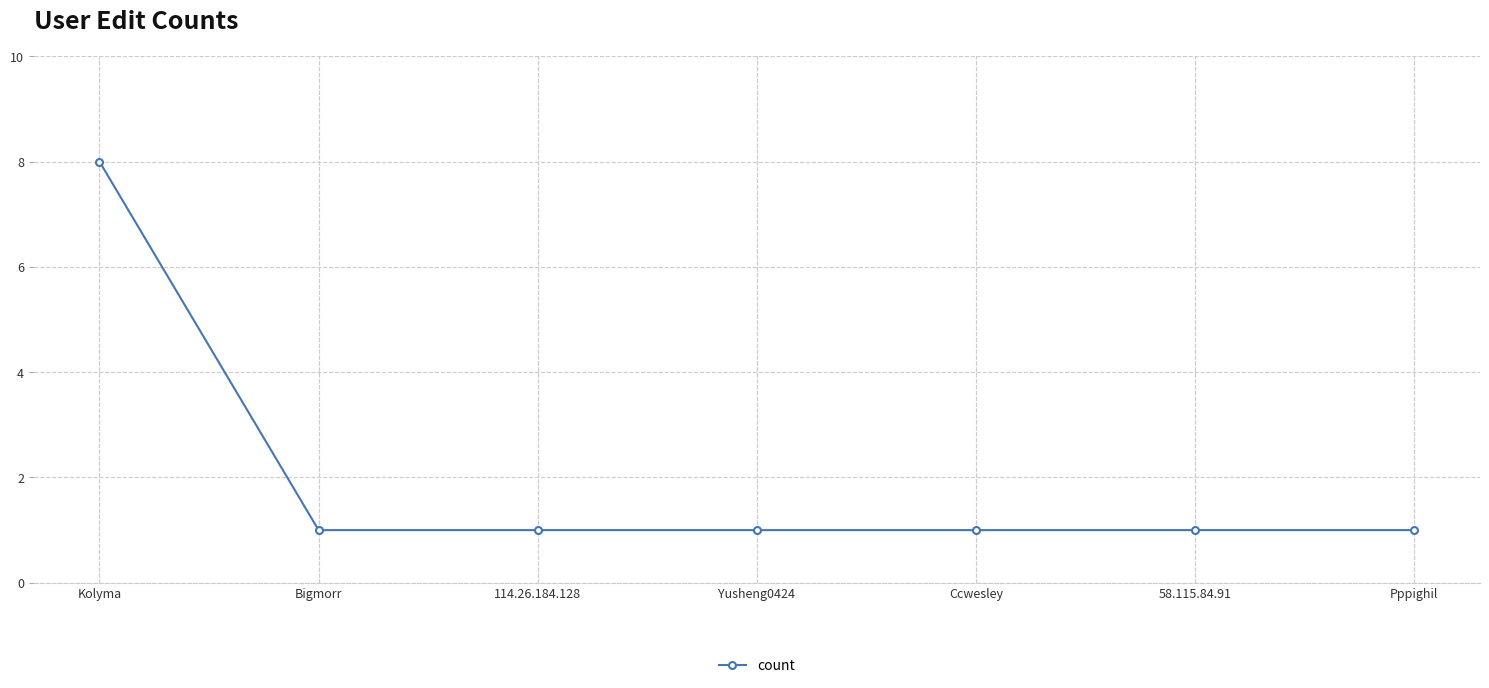

What is the difference between the maximum and second lowest values?

7